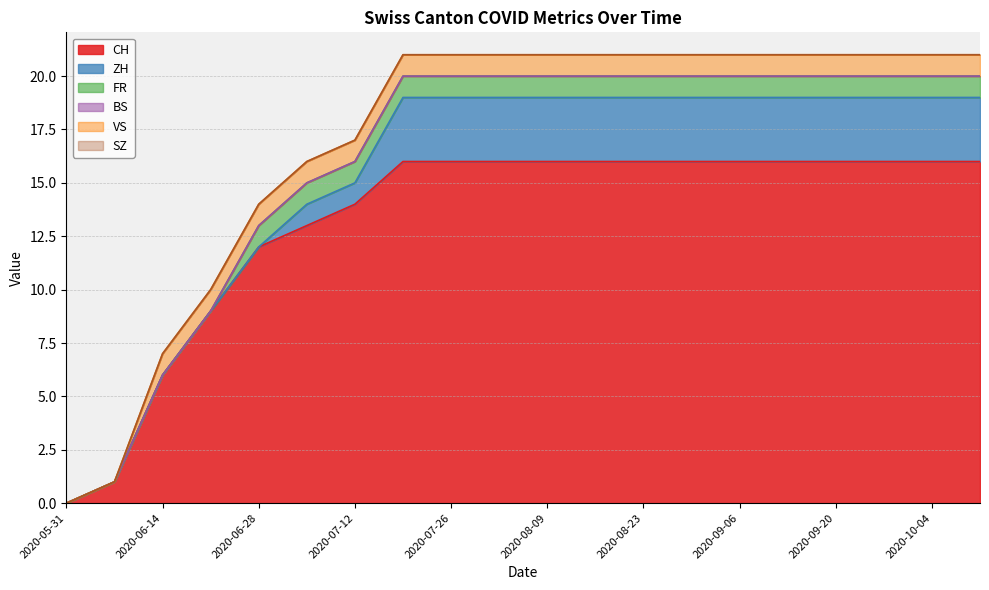

How many data points in CH are less than 16?

7